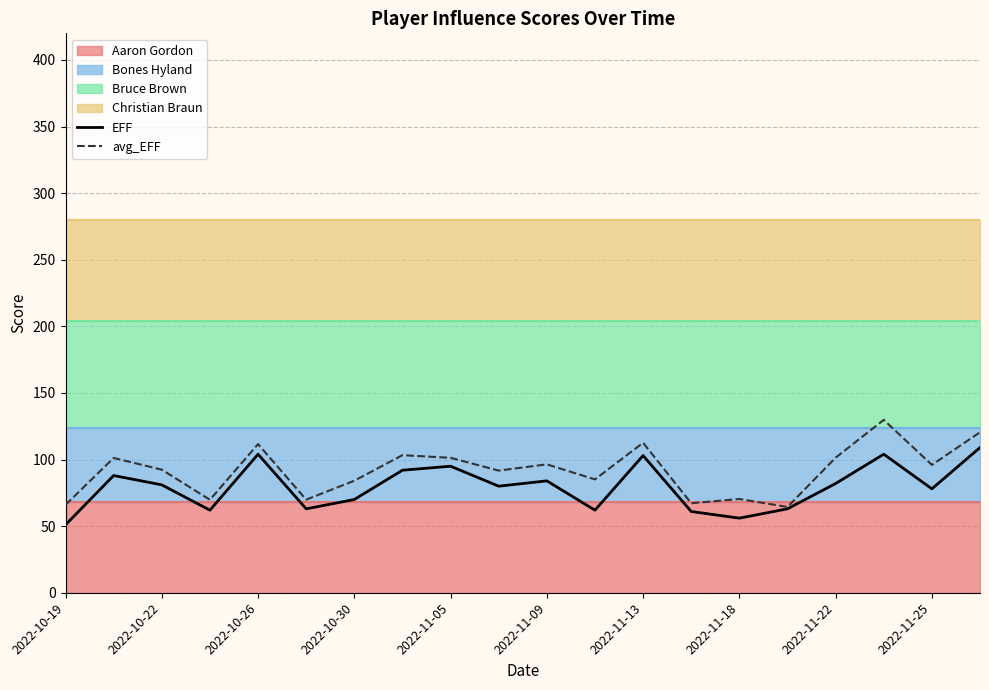

True or false: EFF and avg_EFF intersect in this chart.

False